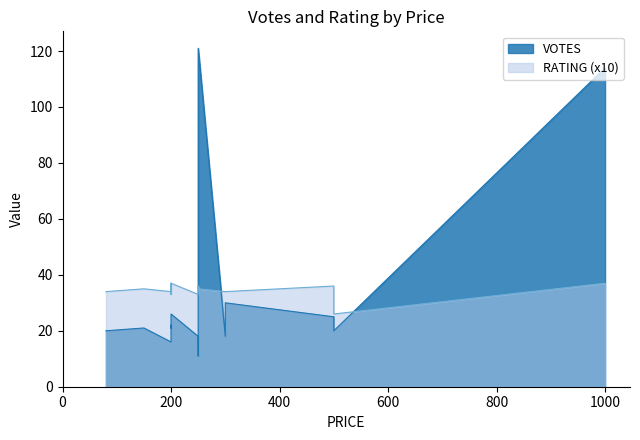

Rank the series by their average value, from lowest to highest.

RATING, VOTES